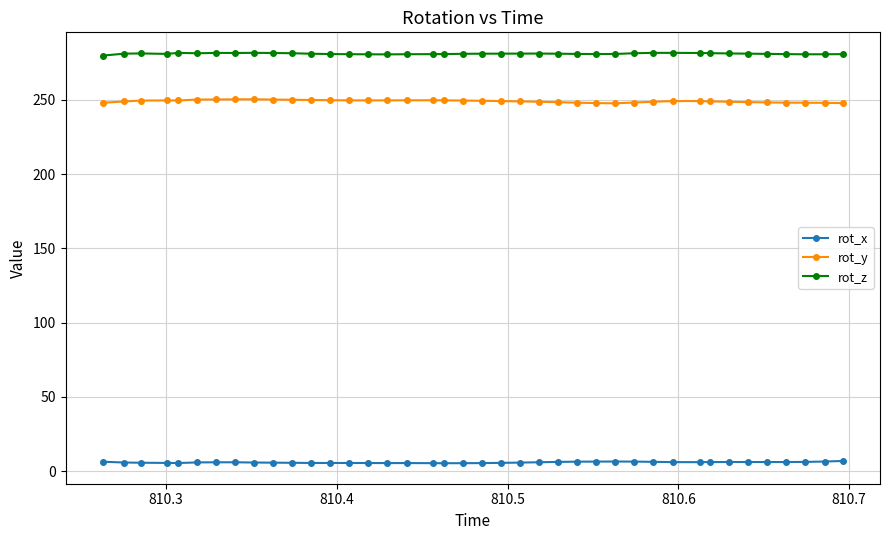

True or false: rot_y and rot_z cross at least once.

False